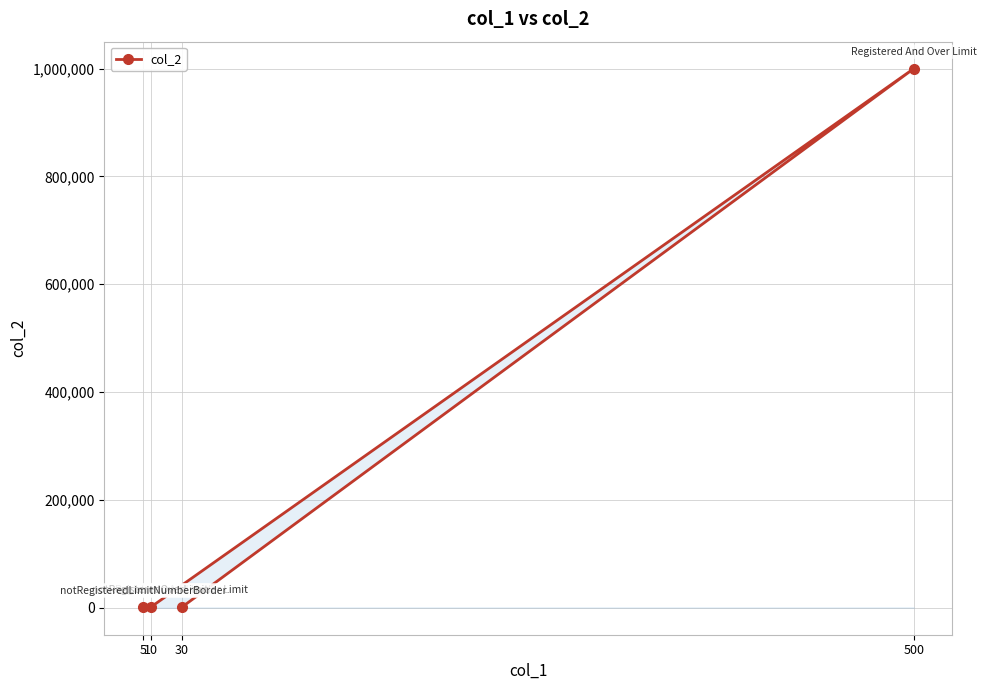

How many distinct data groups are displayed?

1